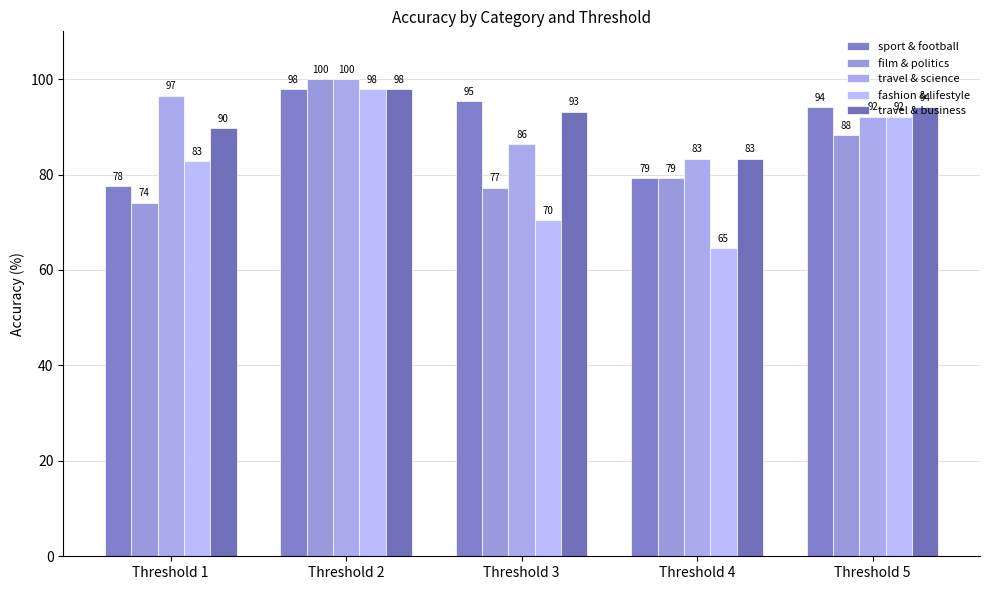

Are the bars grouped side by side (vs. stacked)?

Yes